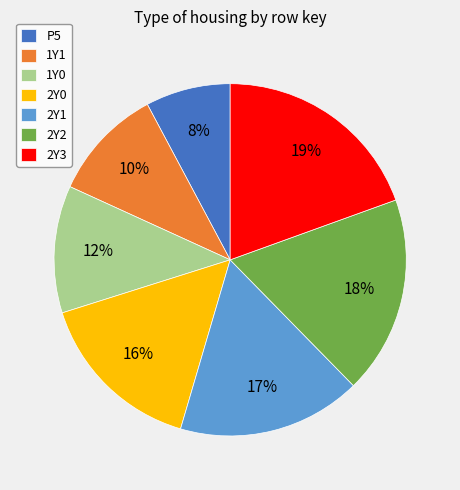

Count the number of slices in the pie.

7